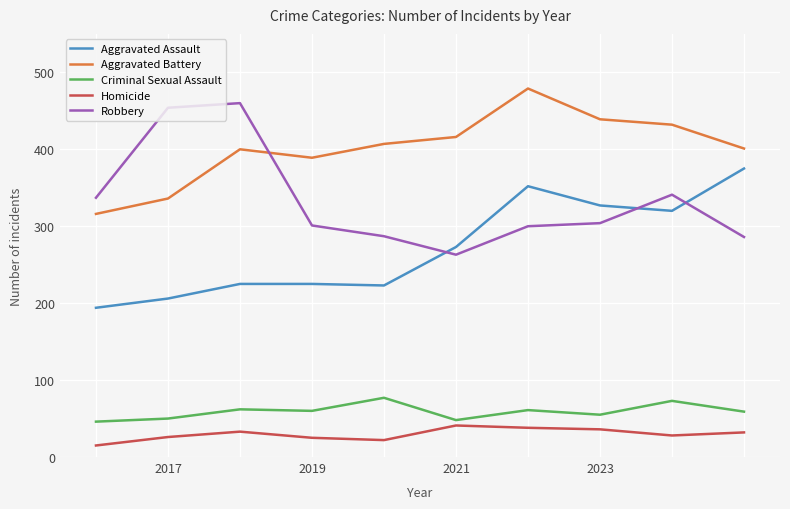

What are all the series names shown in the legend?

Aggravated Assault, Aggravated Battery, Criminal Sexual Assault, Homicide, Robbery